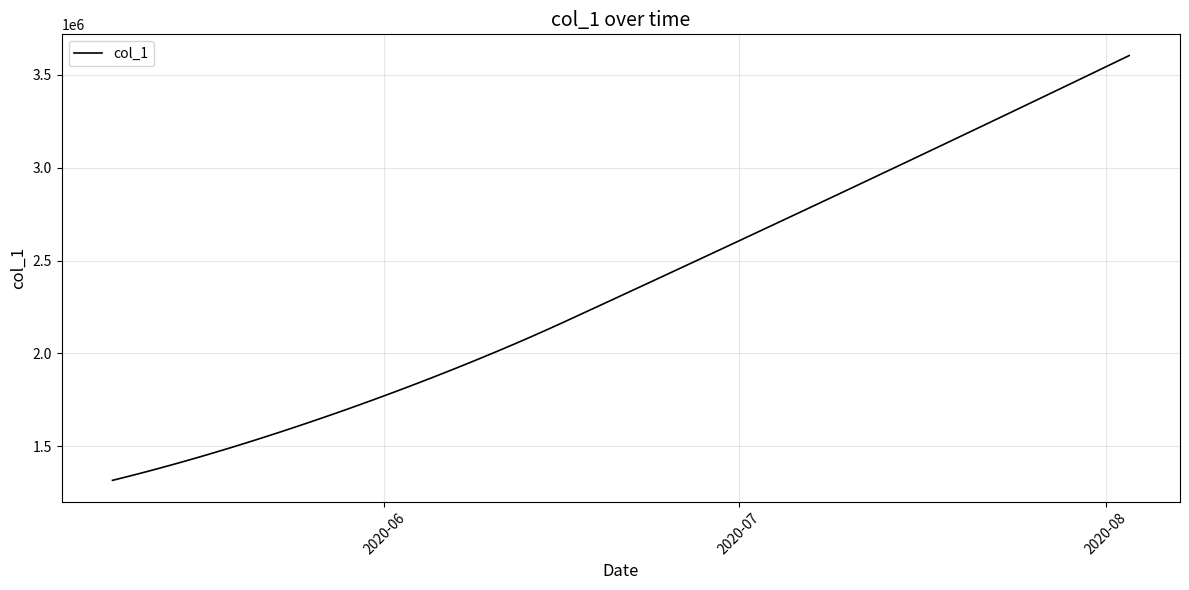

What is the maximum value shown in the chart?

3604562.2